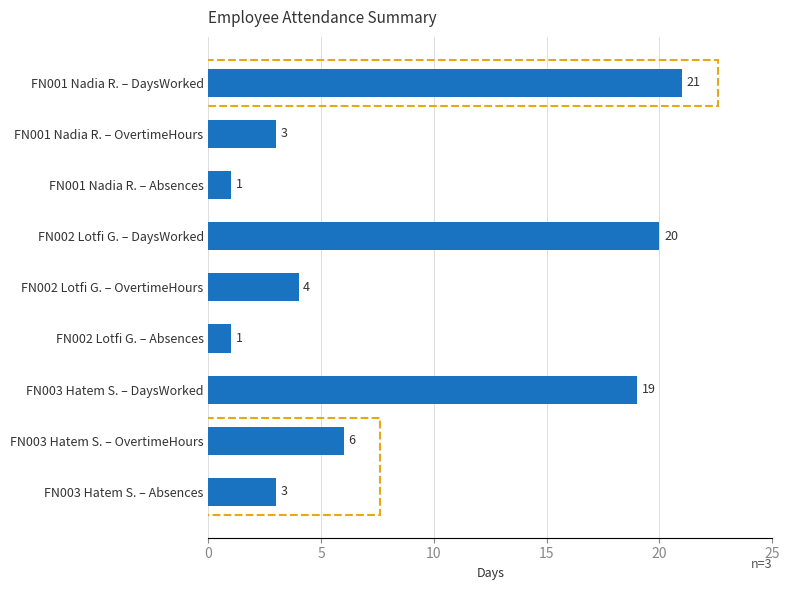

What is the greatest value displayed?

21